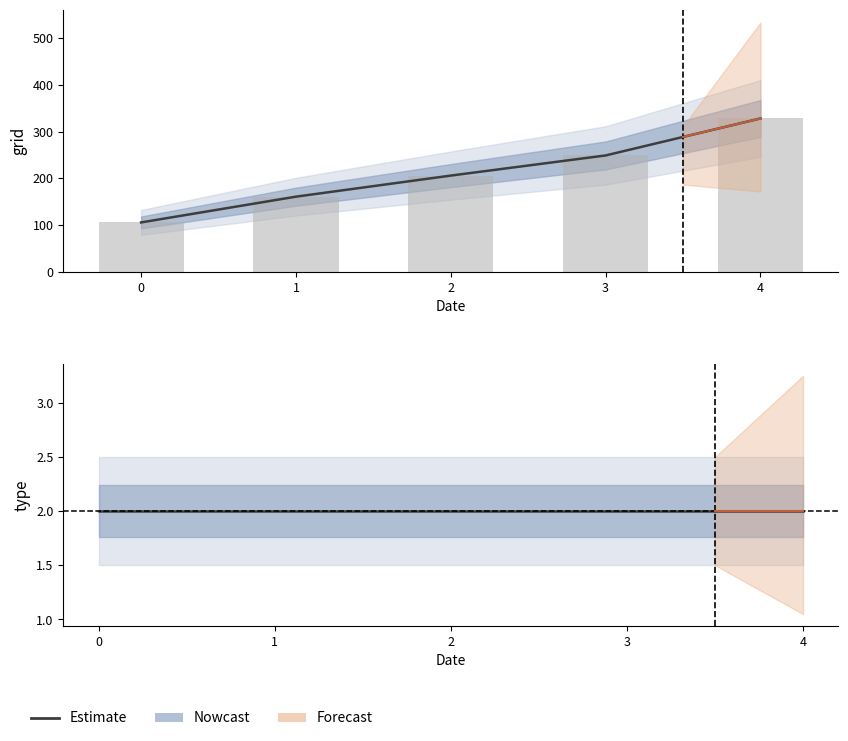

What is the difference between the maximum and minimum values in the grid series?

222